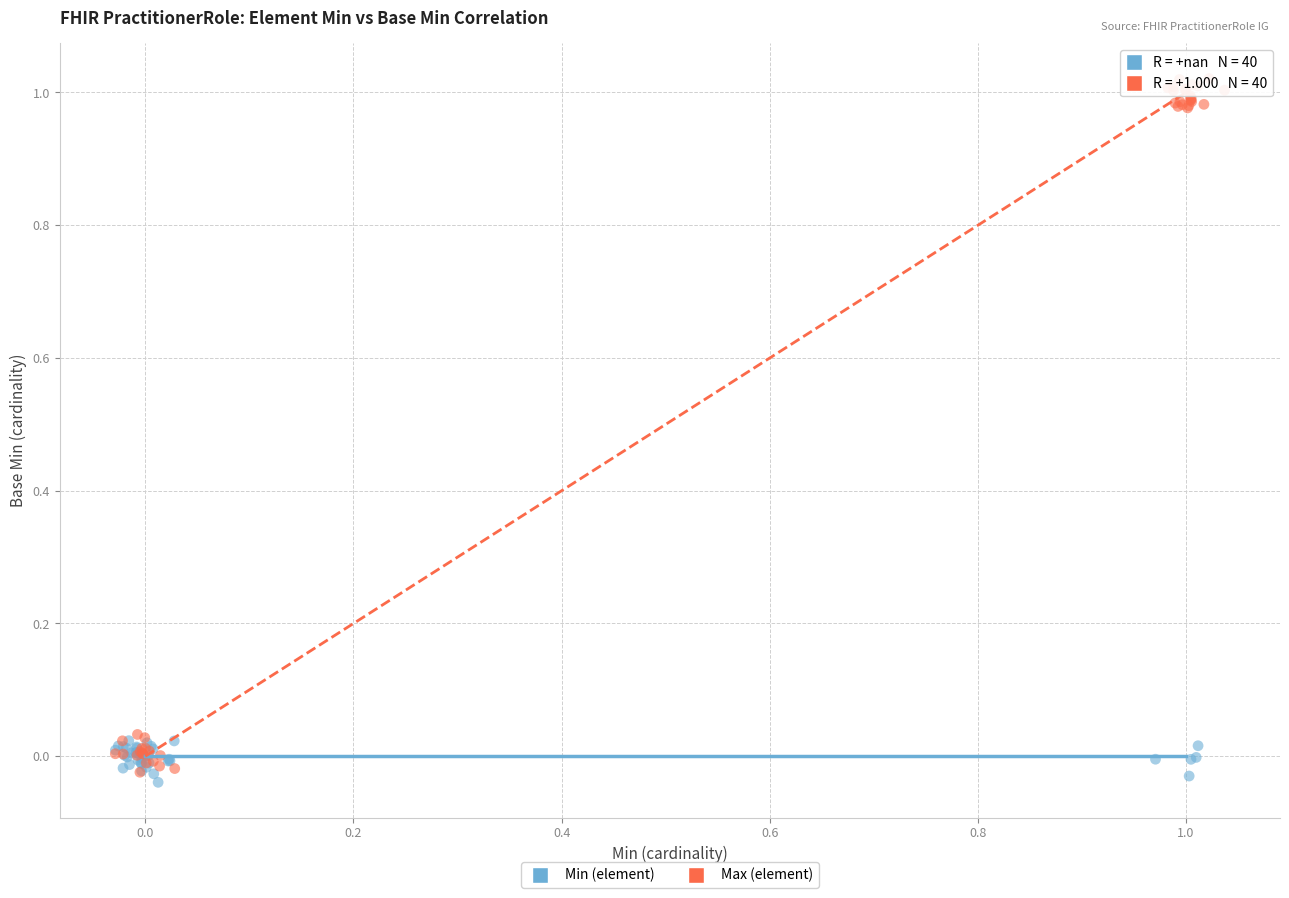

Which series contains the lowest Y value?

Min (element)